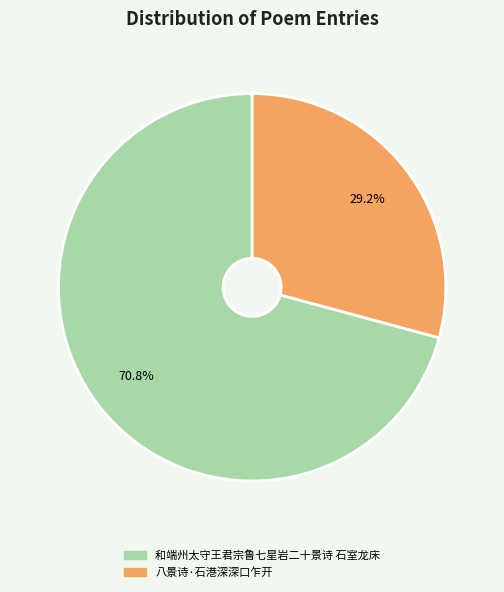

To the nearest percent, what portion does 八景诗·石港深深口乍开 represent?

29%